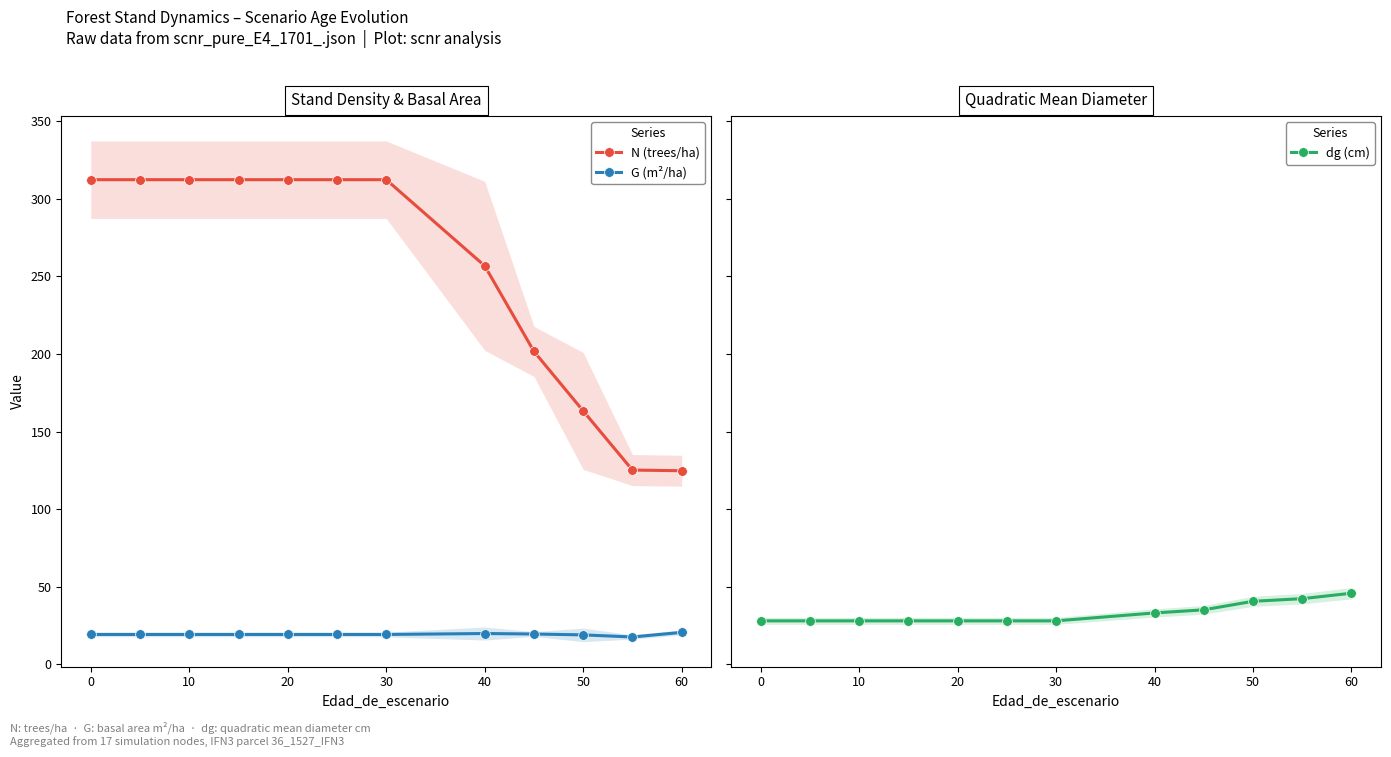

What is the greatest value displayed?

312.4